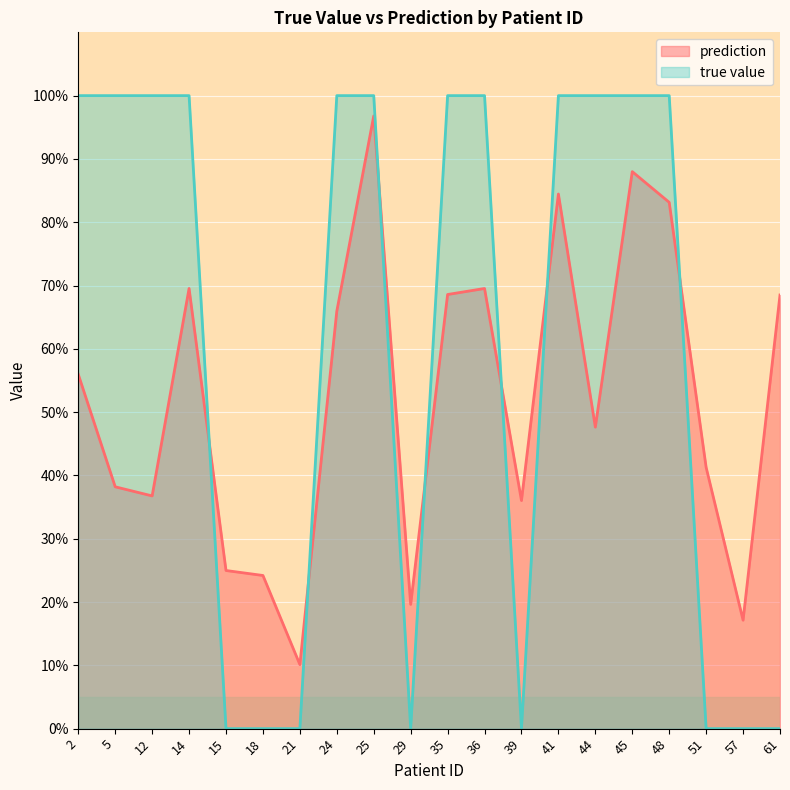

At which label is true value closest to 0?

15